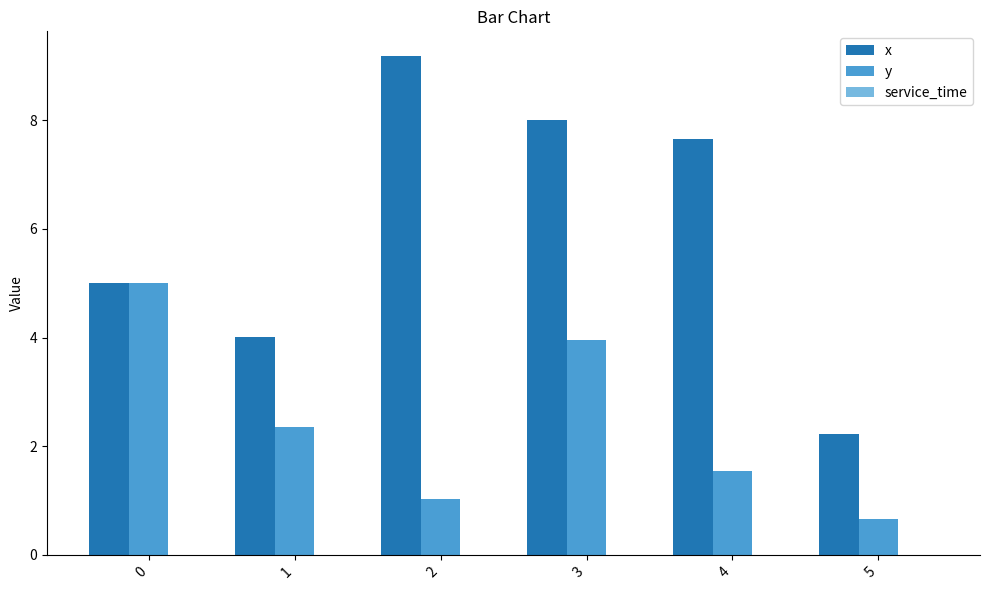

Which series has the widest spread of values?

x